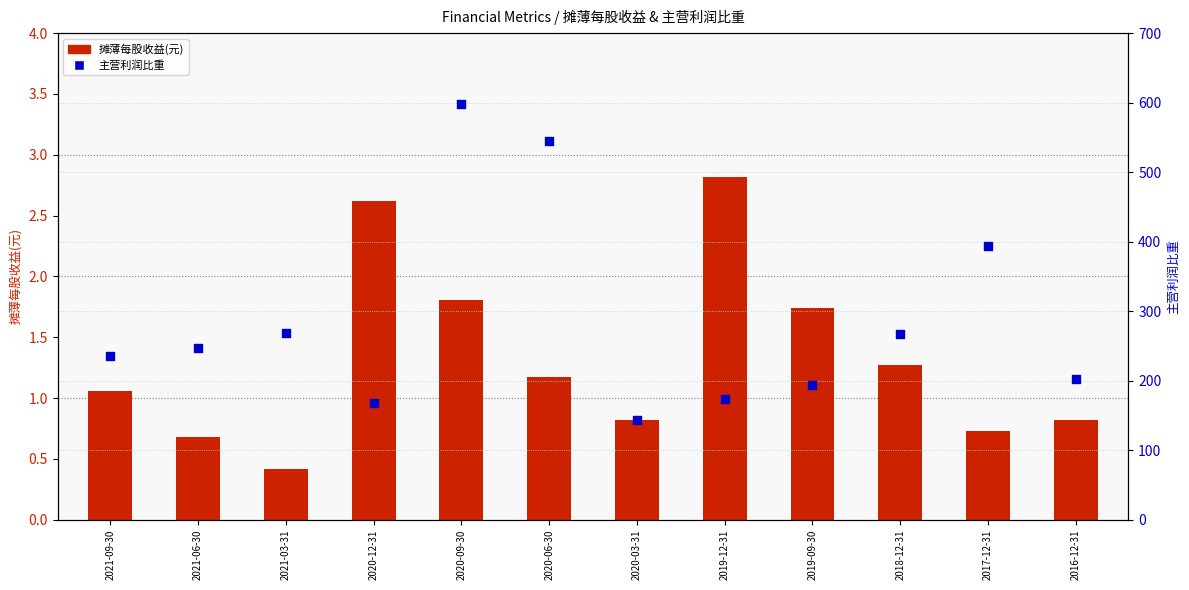

Which series reaches the minimum Y coordinate?

摊薄每股收益(元)